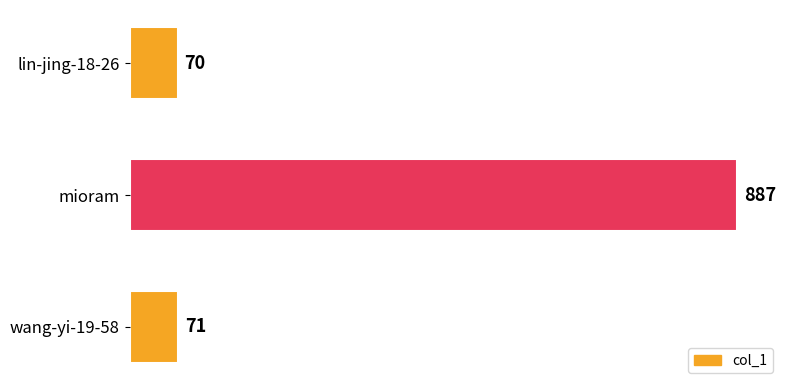

Reading top to bottom, what are all the values shown in this chart?

lin-jing-18-26=70	mioram=887	wang-yi-19-58=71